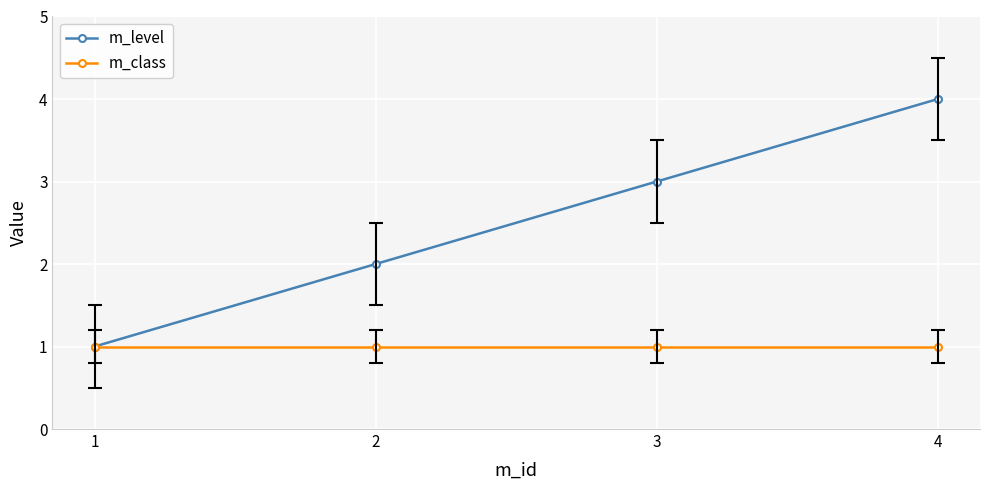

What is the maximum value for m_level?

4